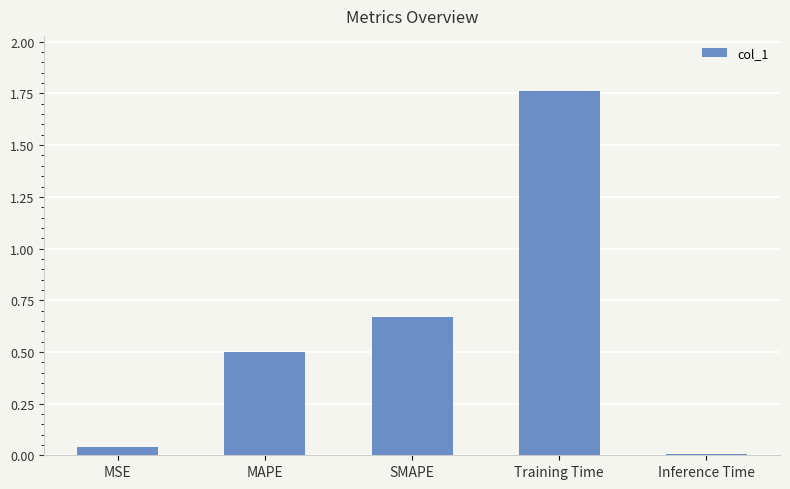

What position from the left is Training Time?

4